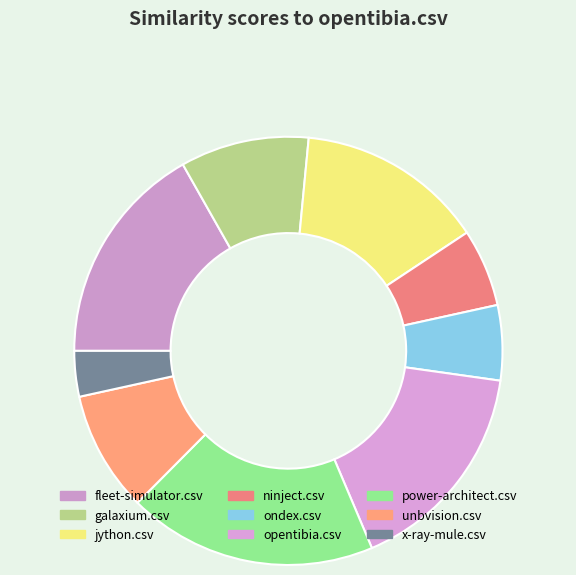

Which category has the biggest portion of the pie?

power-architect.csv